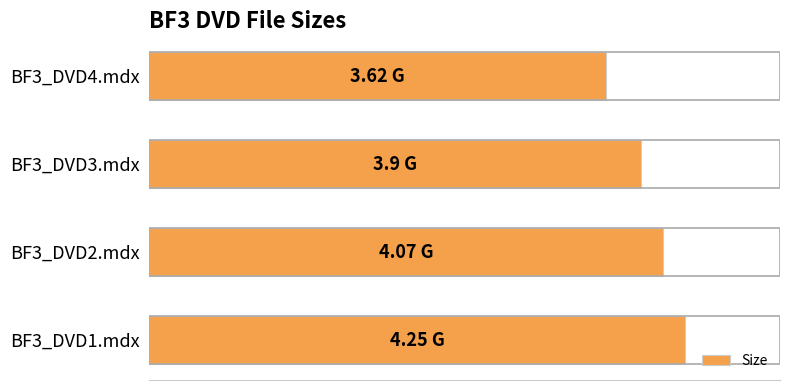

List the labels in order of value, smallest first.

BF3_DVD4.mdx, BF3_DVD3.mdx, BF3_DVD2.mdx, BF3_DVD1.mdx